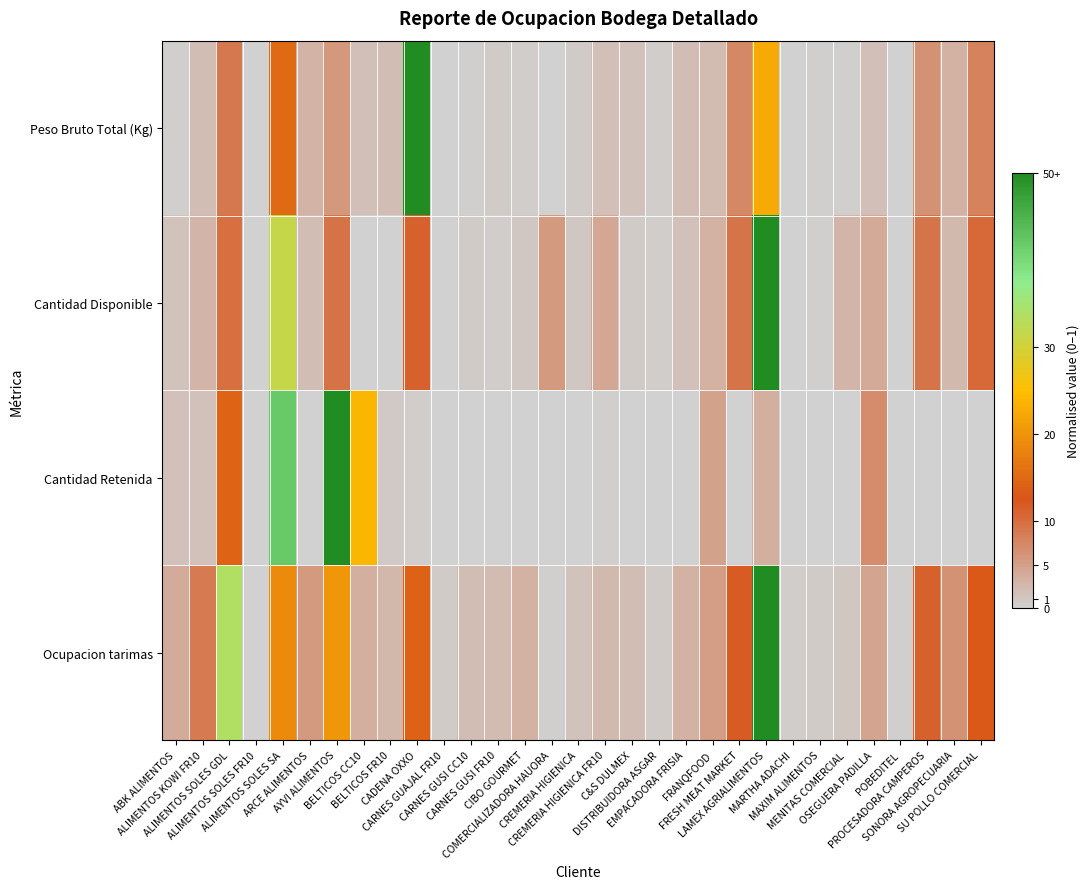

Reading left to right, what are all the values shown in this chart?

Peso Bruto Total (Kg): ABK ALIMENTOS=0.0	ALIMENTOS KOWI FR10=0.0	ALIMENTOS SOLES GDL=0.2	ALIMENTOS SOLES FR10=0.0	ALIMENTOS SOLES SA=0.3	ARCE ALIMENTOS=0.1	AYVI ALIMENTOS=0.1	BELTICOS CC10=0.0	BELTICOS FR10=0.0	CADENA OXXO=1.0	CARNES GUAJAL FR10=0.0	CARNES GUSI CC10=0.0	CARNES GUSI FR10=0.0	CIBO GOURMET=0.0	COMERCIALIZADORA HAUORA=0.0	CREMERIA HIGIENICA=0.0	CREMERIA HIGIENICA FR10=0.0	C&S DULMEX=0.0	DISTRIBUIDORA ASGAR=0.0	EMPACADORA FRISIA=0.0	FRANQFOOD=0.0	FRESH MEAT MARKET=0.1	LAMEX AGRIALIMENTOS=0.5	MARTHA ADACHI=0.0	MAXIM ALIMENTOS=0.0	MENITAS COMERCIAL=0.0	OSEGUERA PADILLA=0.0	POBEDITEL=0.0	PROCESADORA CAMPEROS=0.1	SONORA AGROPECUARIA=0.1	SU POLLO COMERCIAL=0.2
Cantidad Disponible: ABK ALIMENTOS=0.0	ALIMENTOS KOWI FR10=0.1	ALIMENTOS SOLES GDL=0.2	ALIMENTOS SOLES FR10=0.0	ALIMENTOS SOLES SA=0.6	ARCE ALIMENTOS=0.0	AYVI ALIMENTOS=0.2	BELTICOS CC10=0.0	BELTICOS FR10=0.0	CADENA OXXO=0.2	CARNES GUAJAL FR10=0.0	CARNES GUSI CC10=0.0	CARNES GUSI FR10=0.0	CIBO GOURMET=0.0	COMERCIALIZADORA HAUORA=0.1	CREMERIA HIGIENICA=0.0	CREMERIA HIGIENICA FR10=0.1	C&S DULMEX=0.0	DISTRIBUIDORA ASGAR=0.0	EMPACADORA FRISIA=0.0	FRANQFOOD=0.1	FRESH MEAT MARKET=0.2	LAMEX AGRIALIMENTOS=1.0	MARTHA ADACHI=0.0	MAXIM ALIMENTOS=0.0	MENITAS COMERCIAL=0.1	OSEGUERA PADILLA=0.1	POBEDITEL=0.0	PROCESADORA CAMPEROS=0.2	SONORA AGROPECUARIA=0.1	SU POLLO COMERCIAL=0.2
Cantidad Retenida: ABK ALIMENTOS=0.0	ALIMENTOS KOWI FR10=0.0	ALIMENTOS SOLES GDL=0.3	ALIMENTOS SOLES FR10=0.0	ALIMENTOS SOLES SA=0.8	ARCE ALIMENTOS=0.0	AYVI ALIMENTOS=1.0	BELTICOS CC10=0.5	BELTICOS FR10=0.0	CADENA OXXO=0.0	CARNES GUAJAL FR10=0.0	CARNES GUSI CC10=0.0	CARNES GUSI FR10=0.0	CIBO GOURMET=0.0	COMERCIALIZADORA HAUORA=0.0	CREMERIA HIGIENICA=0.0	CREMERIA HIGIENICA FR10=0.0	C&S DULMEX=0.0	DISTRIBUIDORA ASGAR=0.0	EMPACADORA FRISIA=0.0	FRANQFOOD=0.1	FRESH MEAT MARKET=0.0	LAMEX AGRIALIMENTOS=0.1	MARTHA ADACHI=0.0	MAXIM ALIMENTOS=0.0	MENITAS COMERCIAL=0.0	OSEGUERA PADILLA=0.1	POBEDITEL=0.0	PROCESADORA CAMPEROS=0.0	SONORA AGROPECUARIA=0.0	SU POLLO COMERCIAL=0.0
Ocupacion tarimas: ABK ALIMENTOS=0.1	ALIMENTOS KOWI FR10=0.2	ALIMENTOS SOLES GDL=0.7	ALIMENTOS SOLES FR10=0.0	ALIMENTOS SOLES SA=0.4	ARCE ALIMENTOS=0.1	AYVI ALIMENTOS=0.4	BELTICOS CC10=0.1	BELTICOS FR10=0.1	CADENA OXXO=0.3	CARNES GUAJAL FR10=0.0	CARNES GUSI CC10=0.0	CARNES GUSI FR10=0.0	CIBO GOURMET=0.1	COMERCIALIZADORA HAUORA=0.0	CREMERIA HIGIENICA=0.0	CREMERIA HIGIENICA FR10=0.0	C&S DULMEX=0.0	DISTRIBUIDORA ASGAR=0.0	EMPACADORA FRISIA=0.1	FRANQFOOD=0.1	FRESH MEAT MARKET=0.2	LAMEX AGRIALIMENTOS=1.0	MARTHA ADACHI=0.0	MAXIM ALIMENTOS=0.0	MENITAS COMERCIAL=0.0	OSEGUERA PADILLA=0.1	POBEDITEL=0.0	PROCESADORA CAMPEROS=0.2	SONORA AGROPECUARIA=0.1	SU POLLO COMERCIAL=0.3